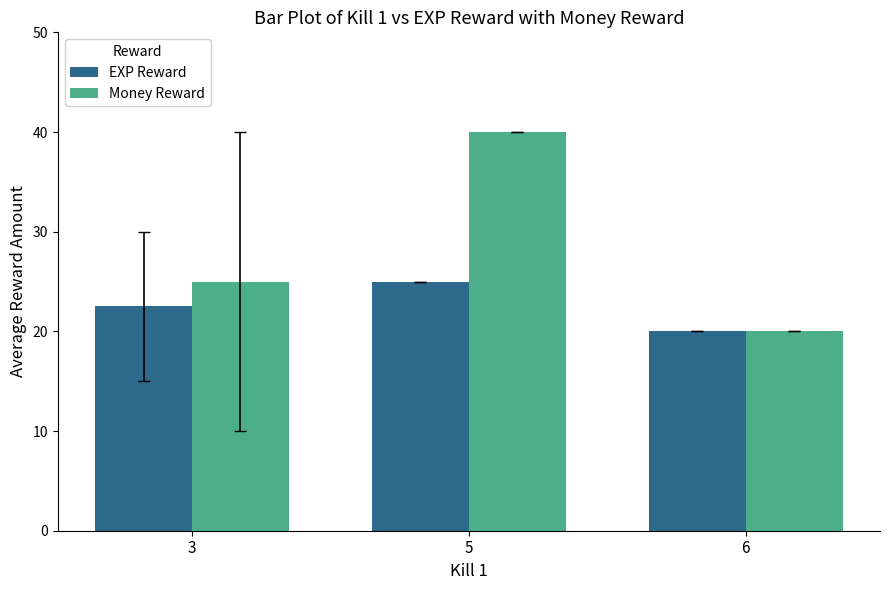

How many bars are there in each group?

2